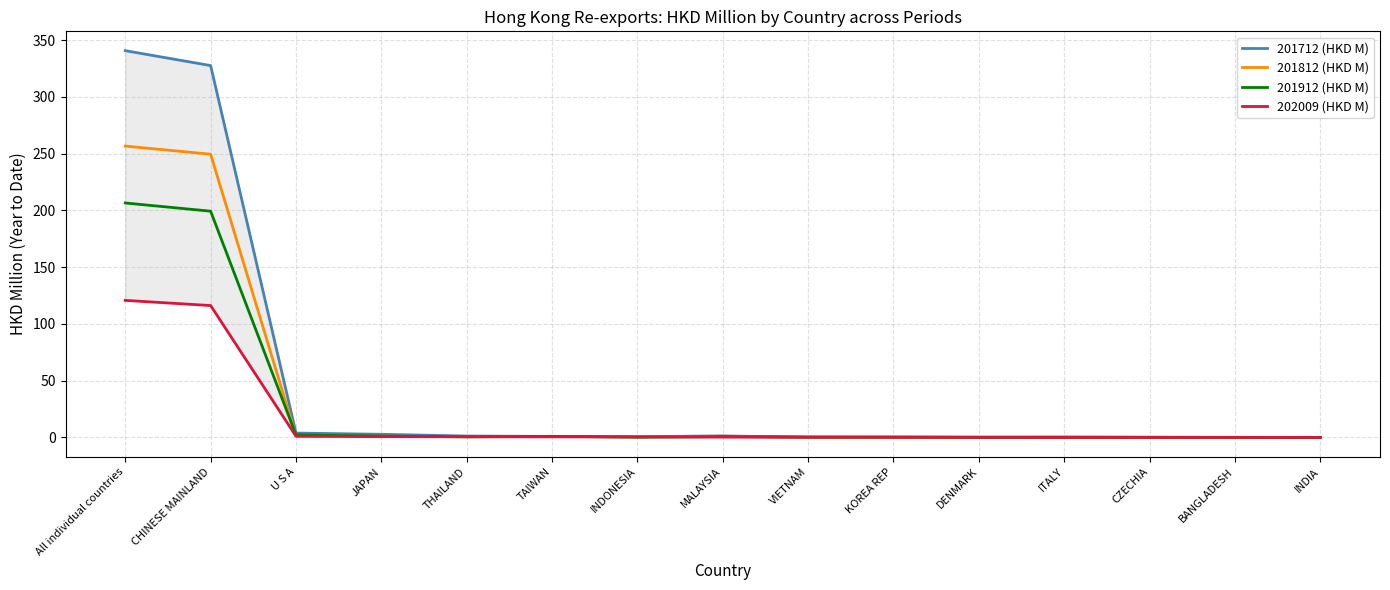

Is this an area chart (filled region under the line)?

No